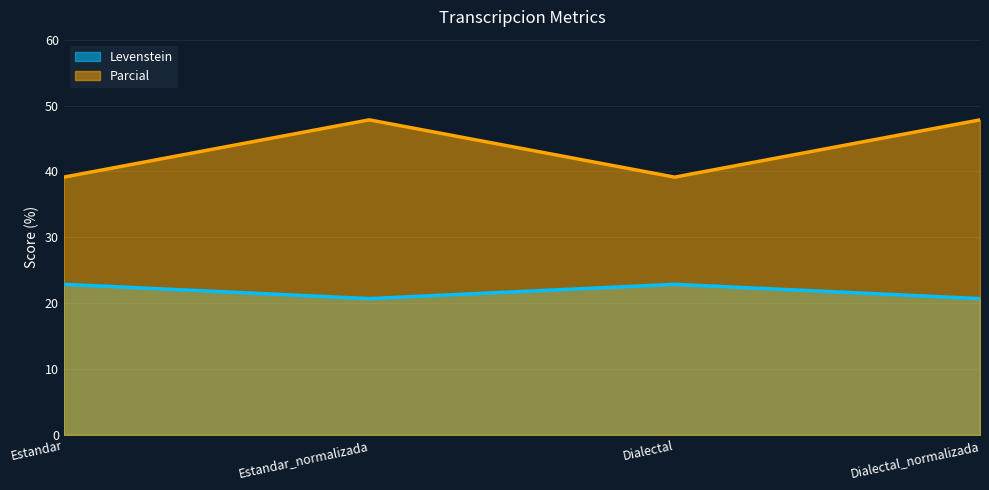

What is the sum of the Levenstein values at Dialectal_normalizada and Estandar?

43.5